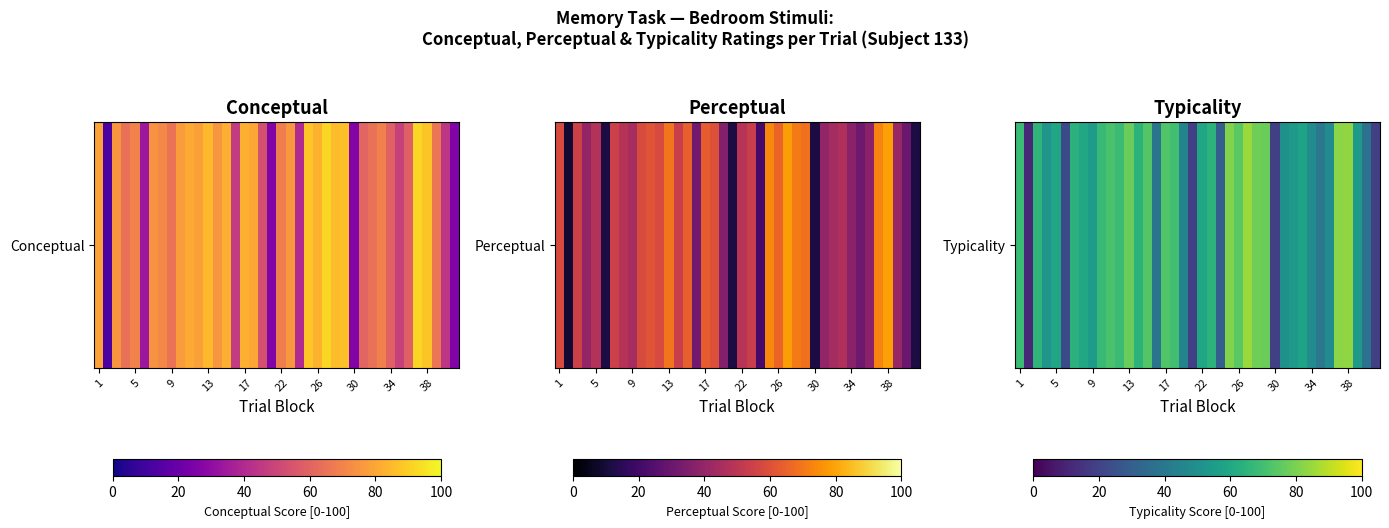

What is the greatest value displayed?

85.1